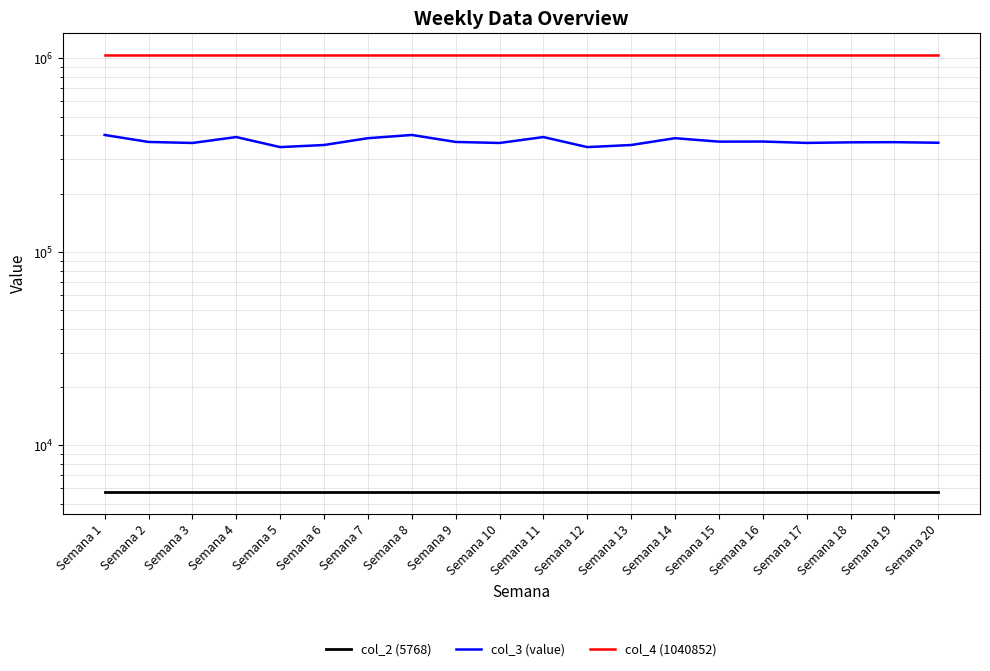

Which has a higher value, Semana 12 or Semana 14?

Semana 12